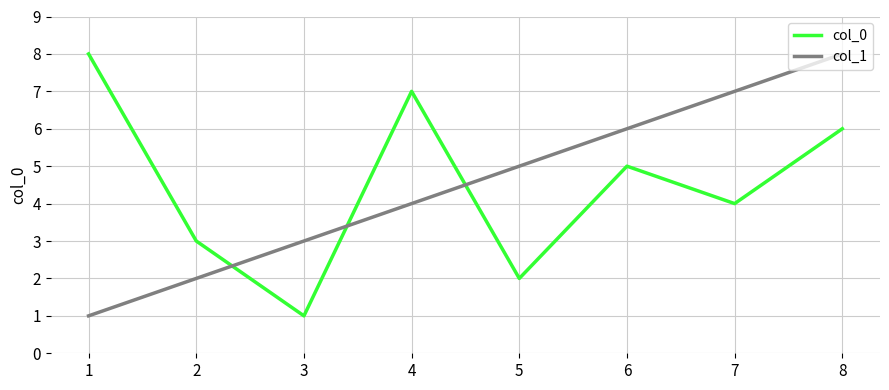

Is the value of col_0 at 4 greater than the value of col_1 at 2?

Yes